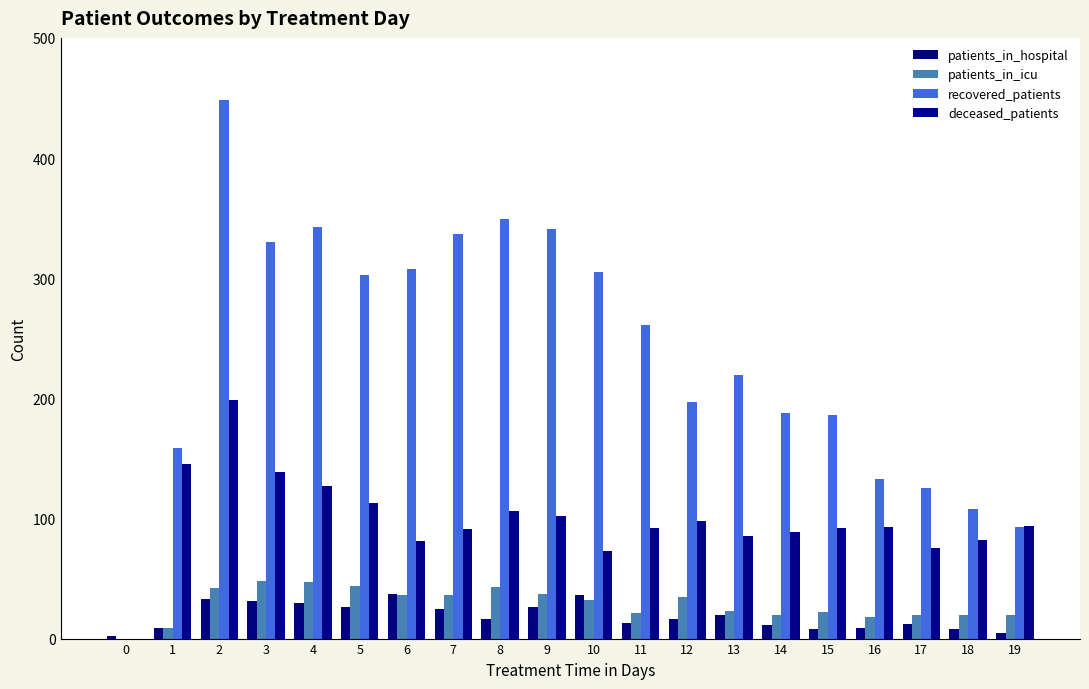

Where does the deceased_patients series first go above 93?

1